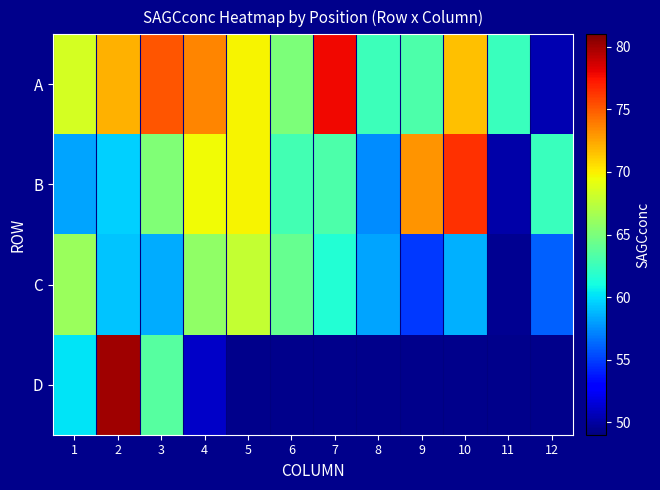

Between 4 and 12, which series saw the biggest shift?

A